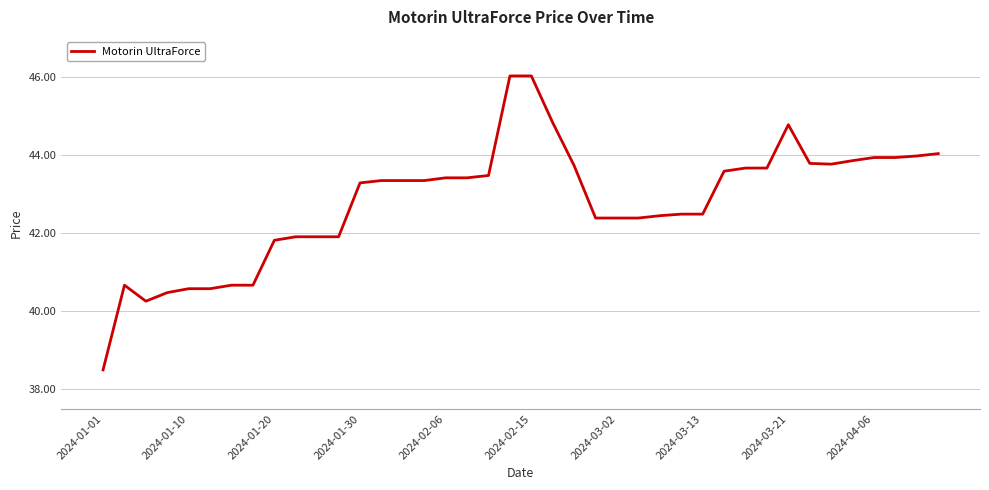

What is the maximum value shown in the chart?

46.0